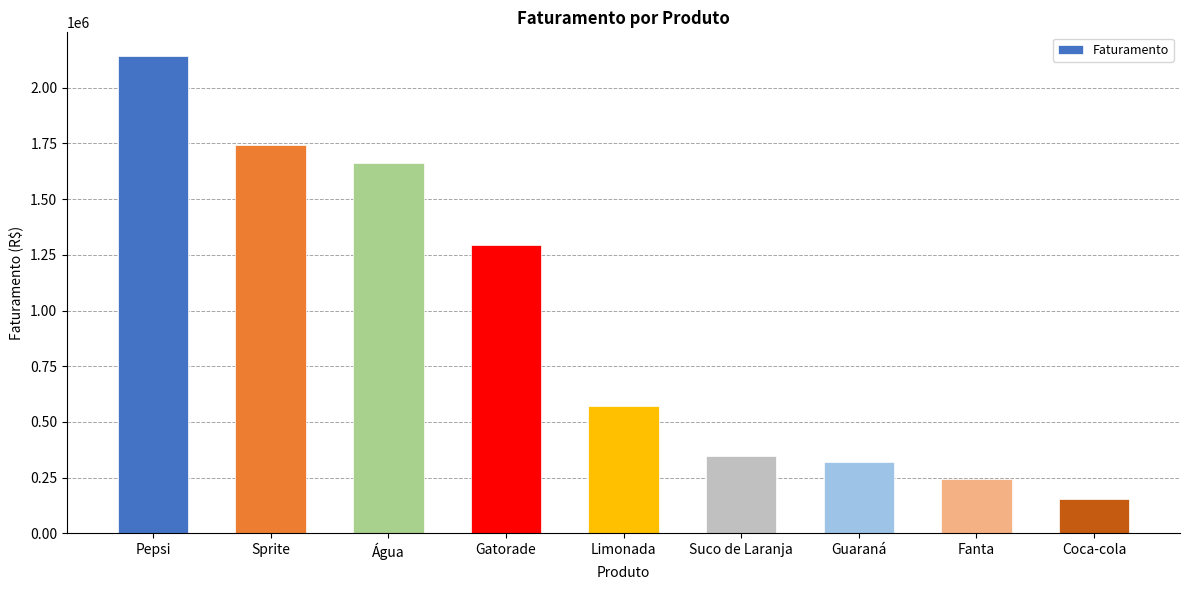

What is the sum of the values at Pepsi and Guaraná?

2462500